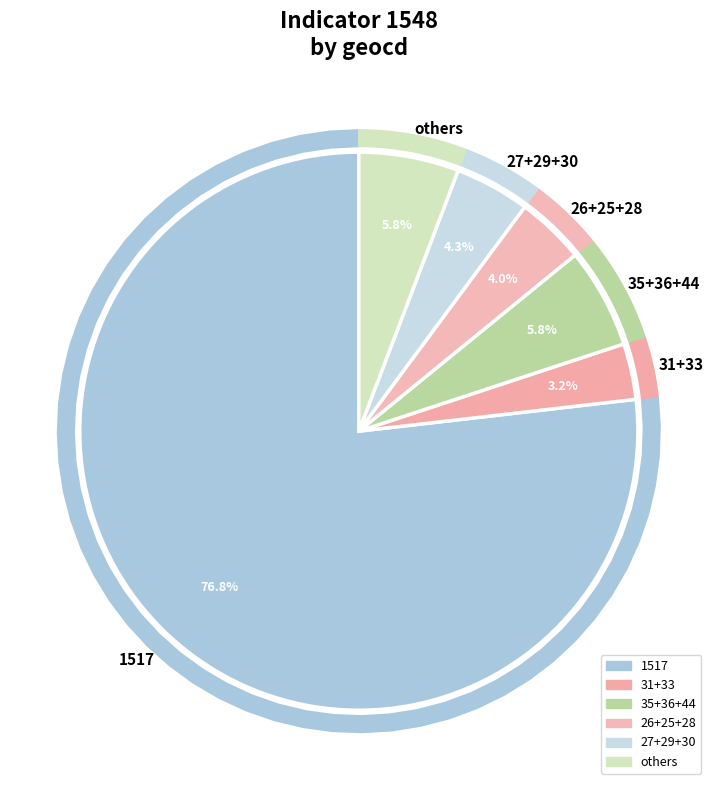

What portion of the pie excludes 36?

98.0%